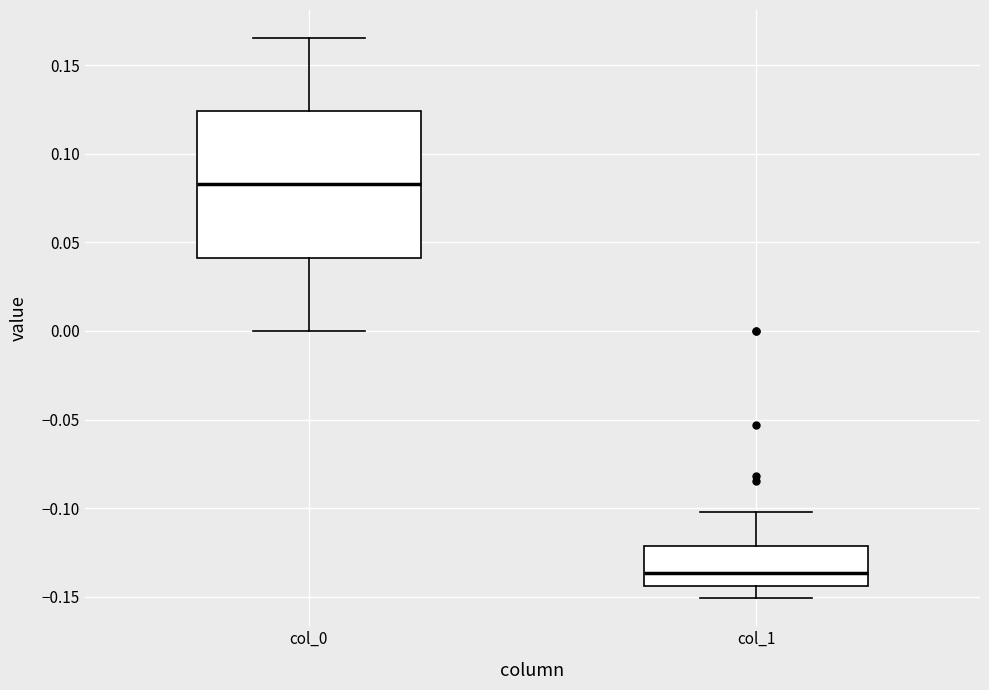

Where is the lower edge of the box for col_1 on the y-axis? The values are not printed on the chart, so give them approximately, as read against the axis.

-0.145